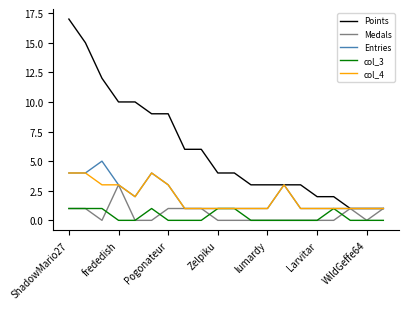

Which series has the widest spread of values?

Points